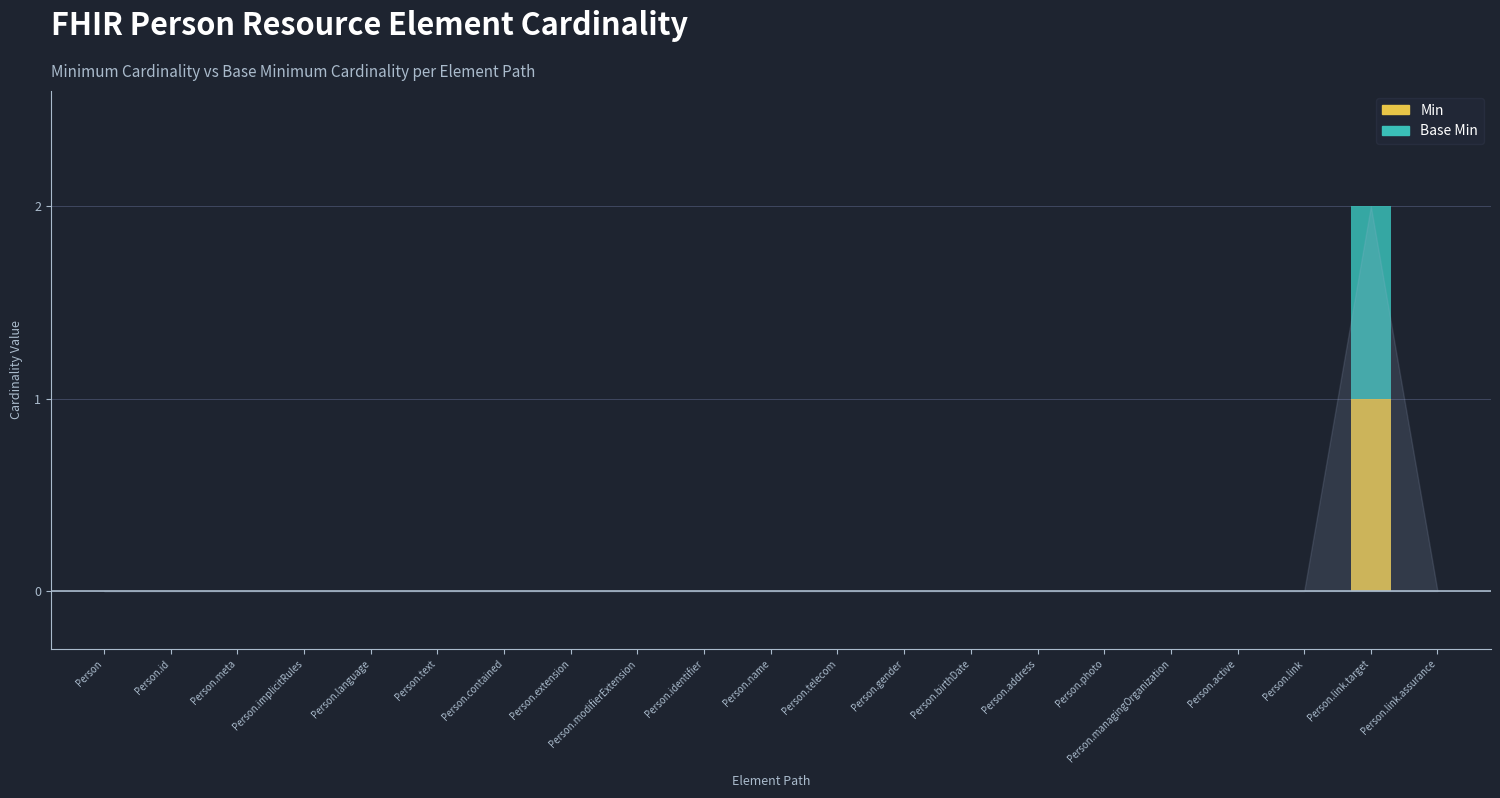

Is it true that Min equals 1 at Person.link.target?

True